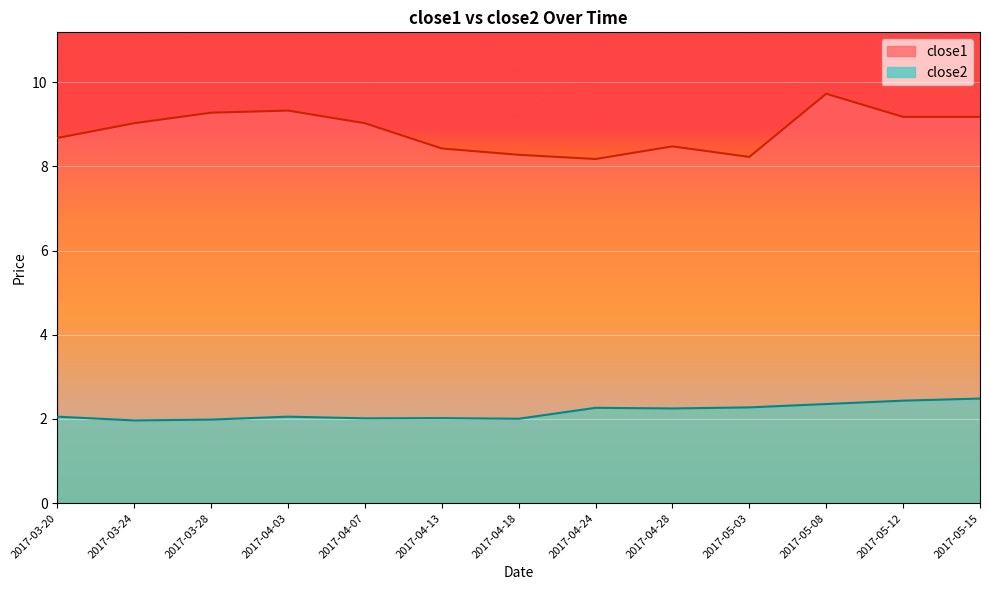

Where is the first local minimum for close1?

2017-04-24